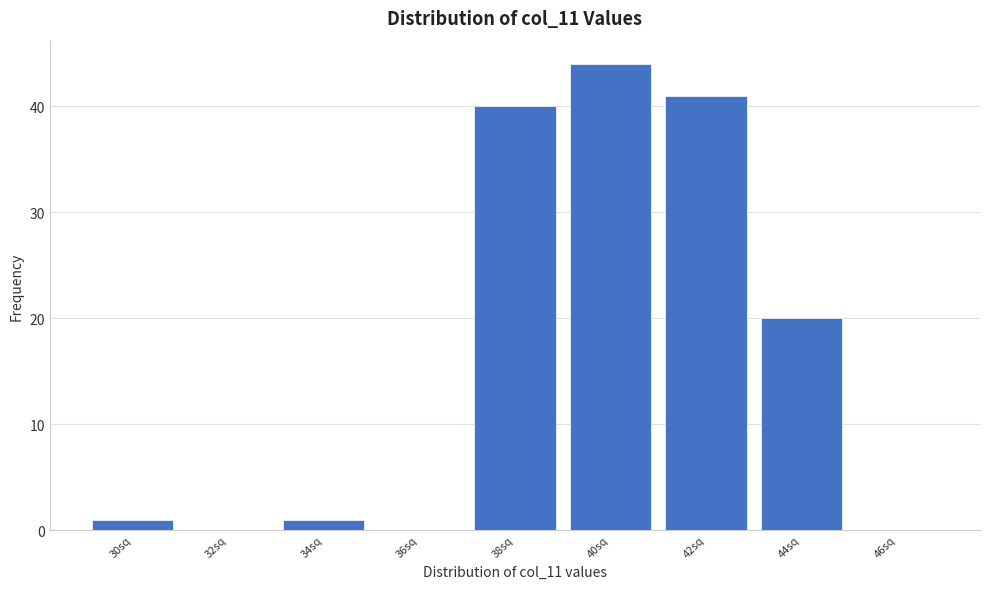

Reading left to right, extract all data points from this chart.

30sq=1	32sq=0	34sq=1	36sq=0	38sq=40	40sq=44	42sq=41	44sq=20	46sq=0